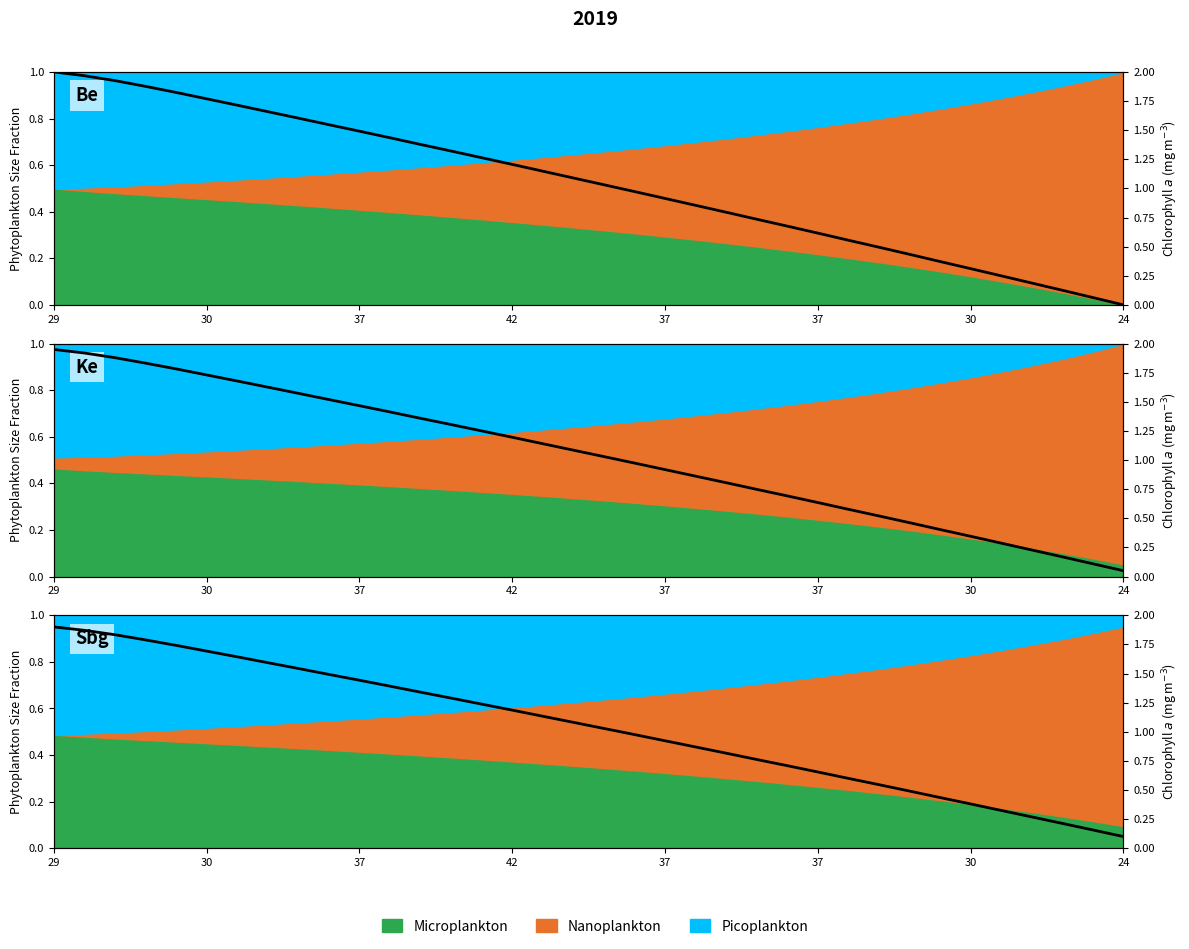

What is the label of the 7th point from the left?

30